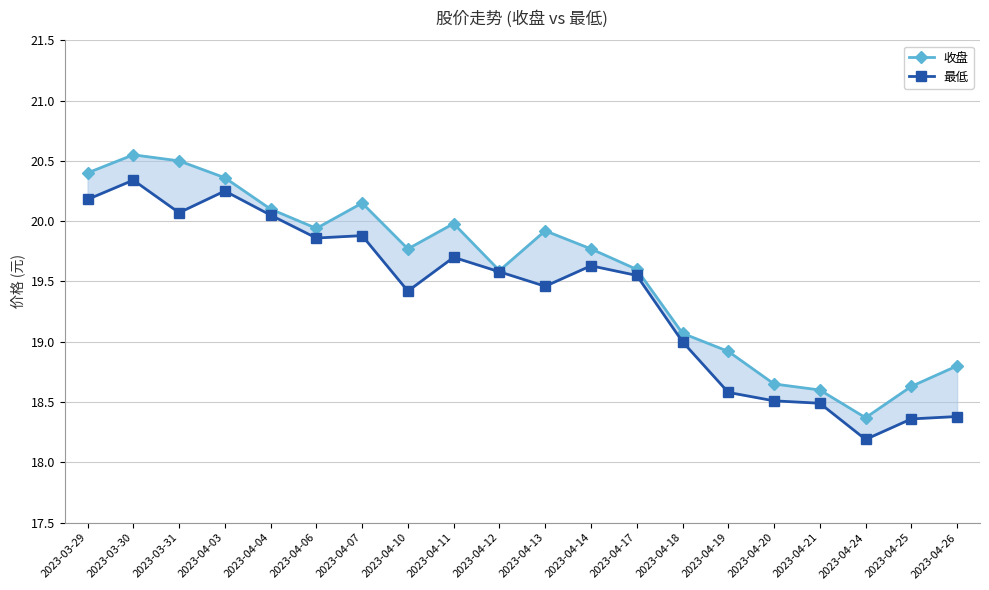

What is the difference between the 收盘 values at 2023-04-10 and 2023-04-26?

1.0